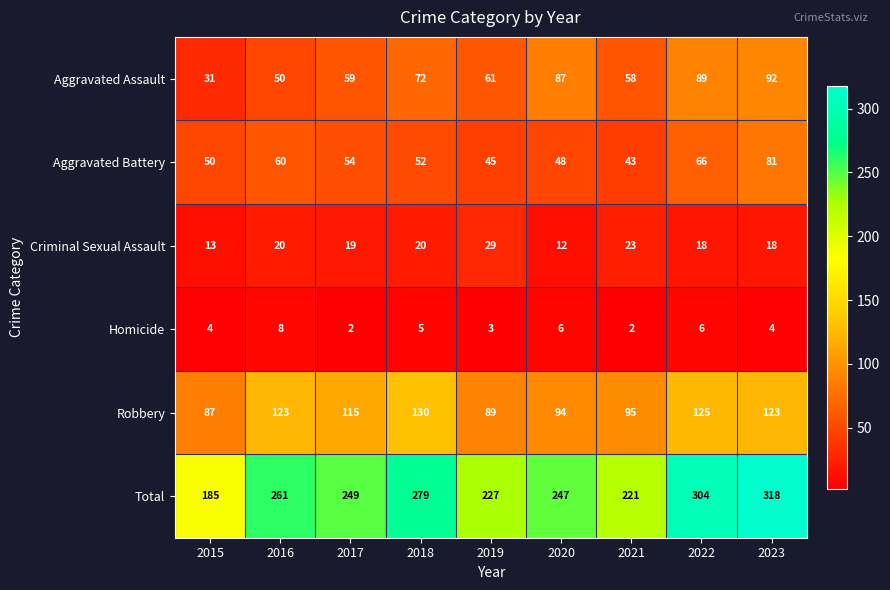

True or false: Homicide has a value of 3 at 2019.

True